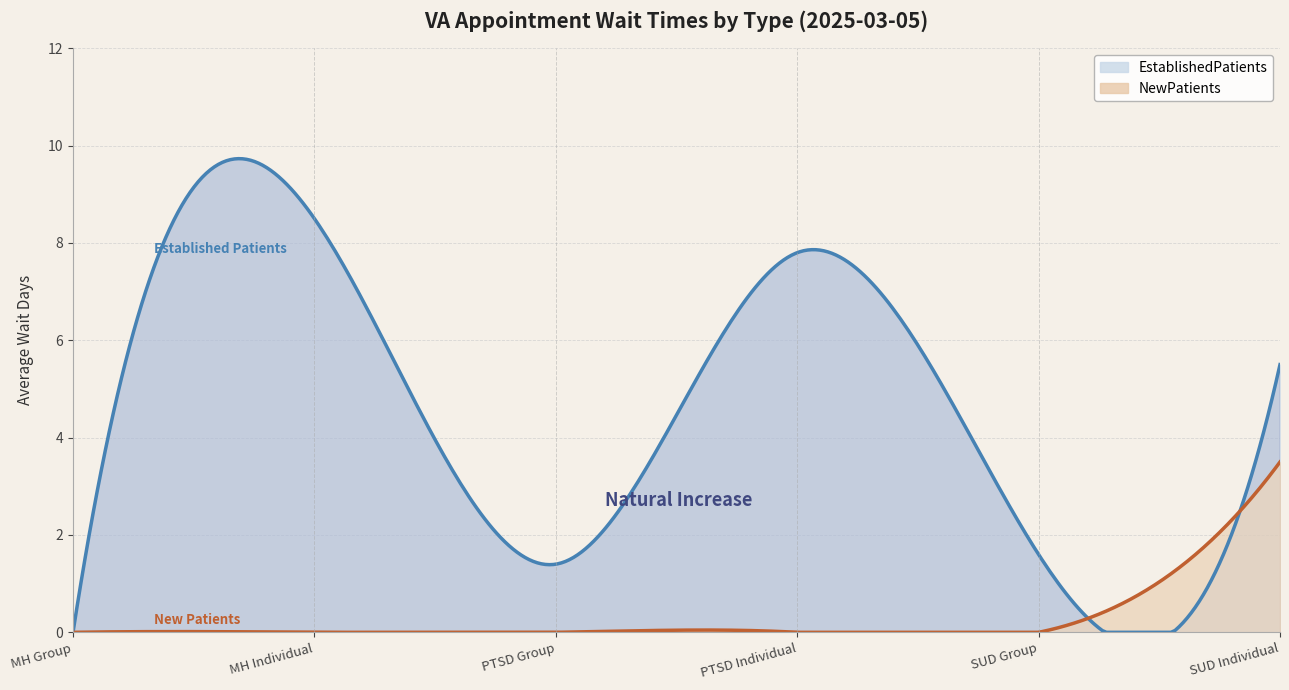

What is the total value across all series at SUBSTANCE USE DISORDER GROUP?

1.6